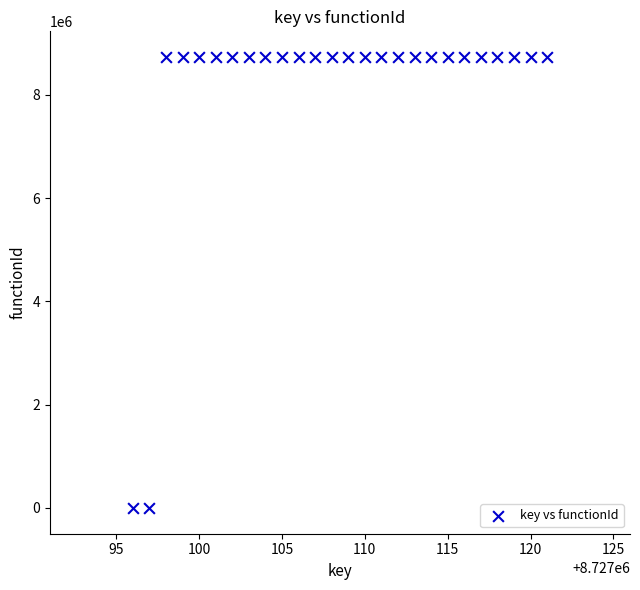

What is the range of Y values (max minus min)?

8727097